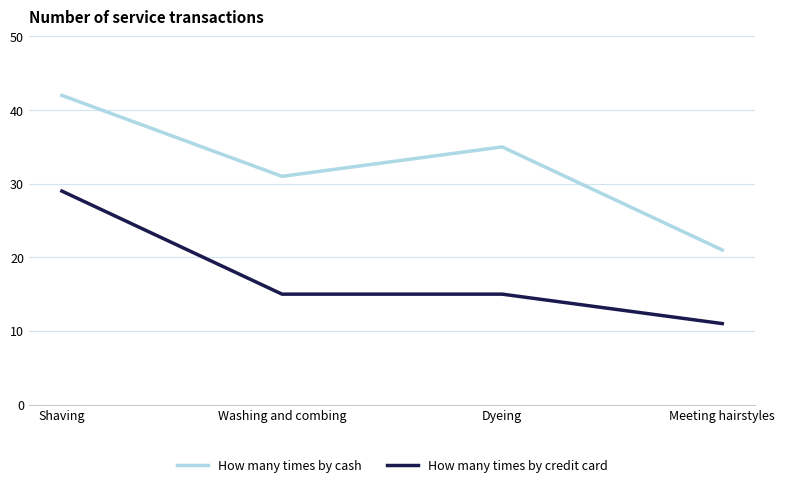

How many categories are shown in the chart?

4